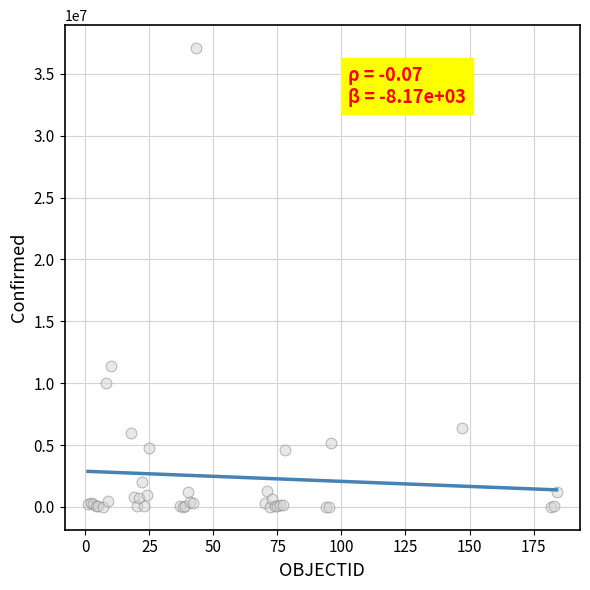

What Y value in the scatter plot is closest to 18546677?

11401996